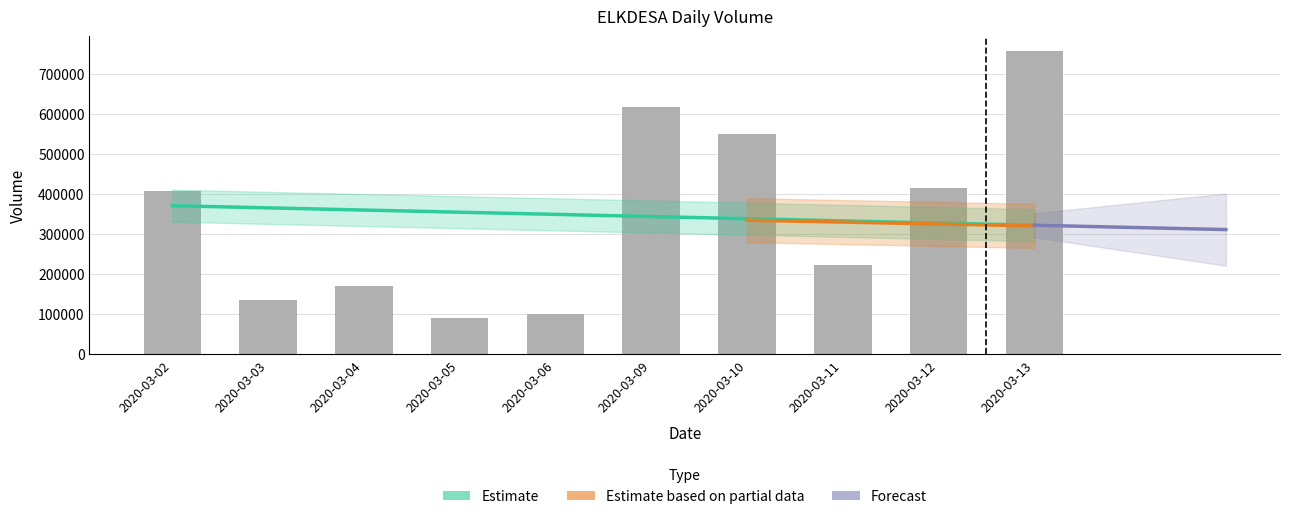

What is the average value?

346200